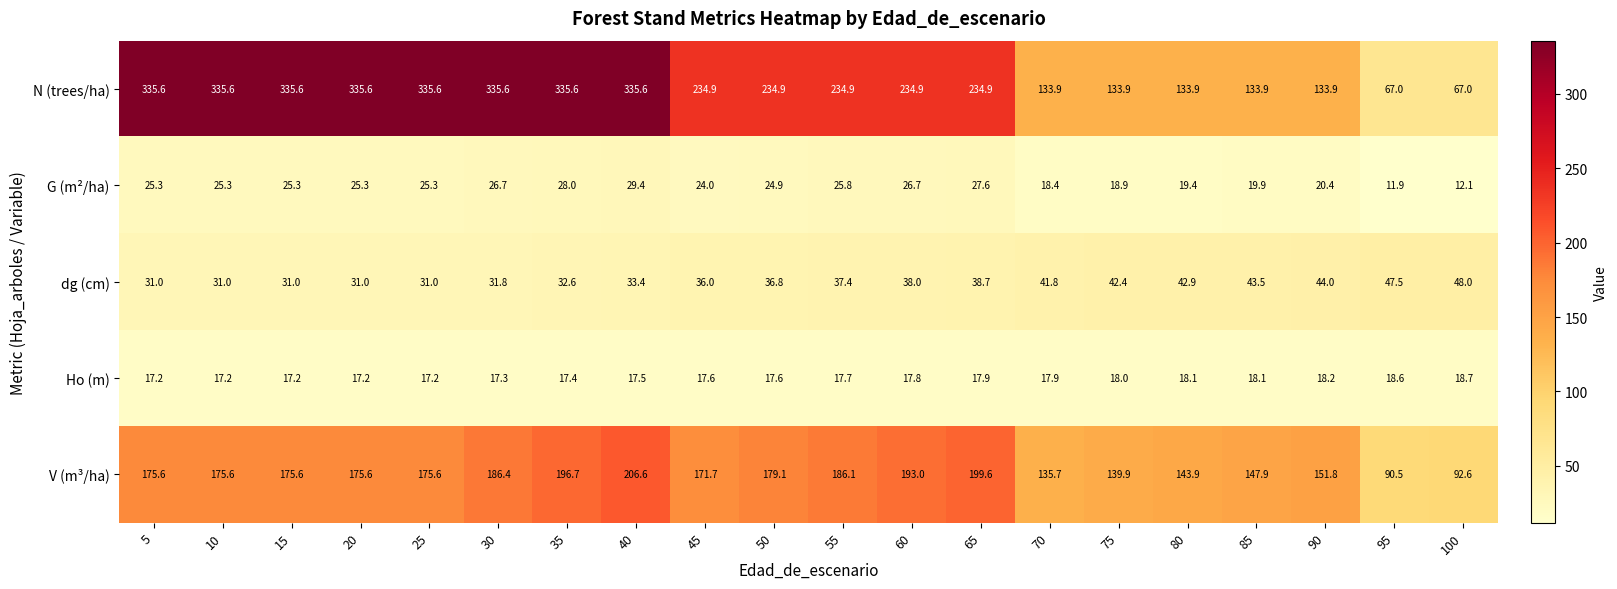

What is the difference between the G (m²/ha) values at 10 and 70?

6.9